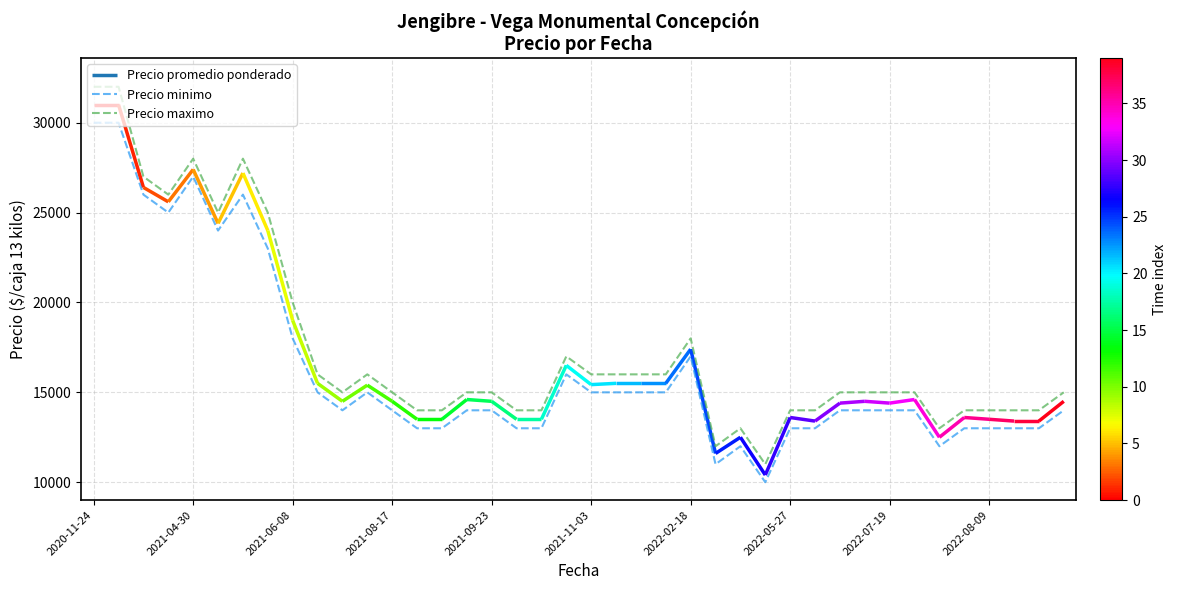

True or false: Precio minimo has a value of 7209 at 33.

False